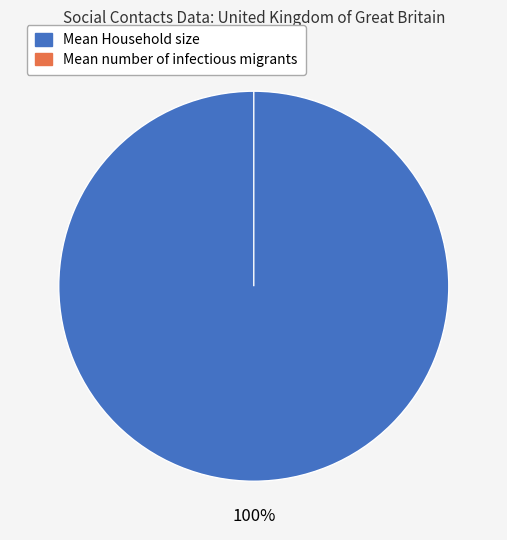

Between Mean Household size and Mean number of infectious migrants, which is larger?

Mean Household size